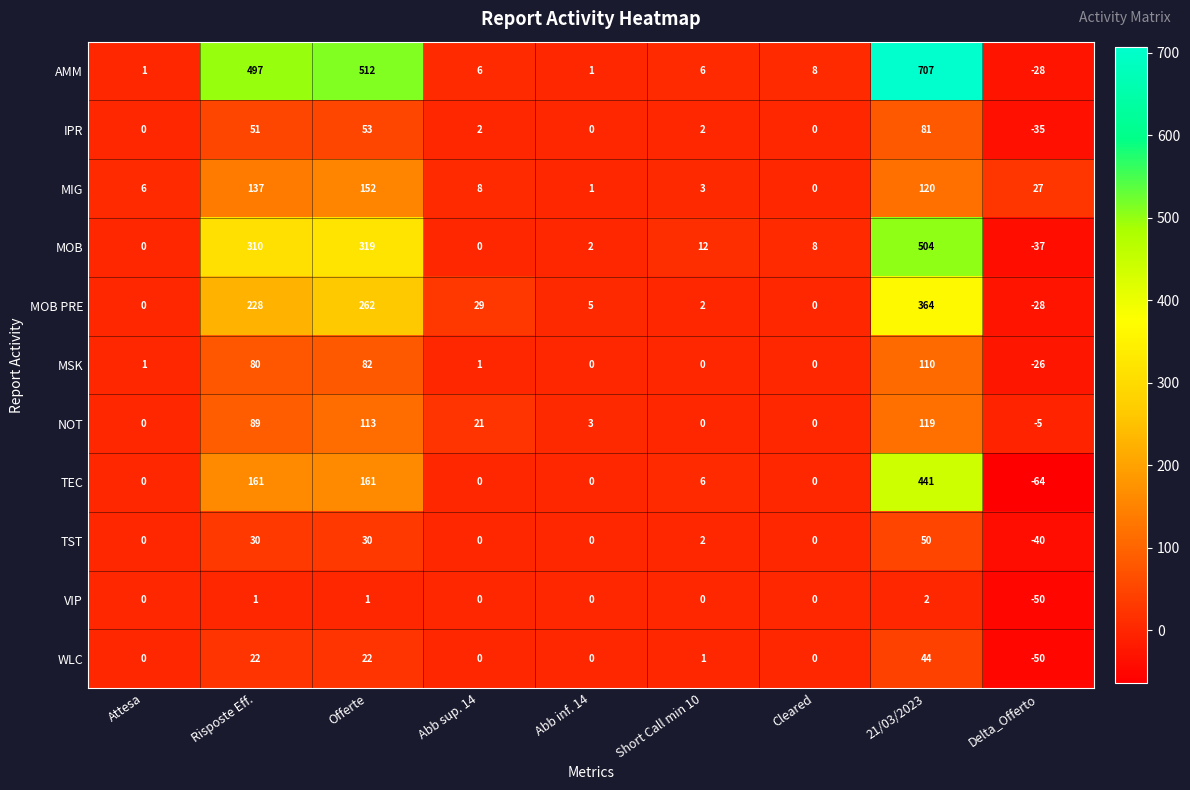

The value of MSK at Attesa is 1. True or false?

True